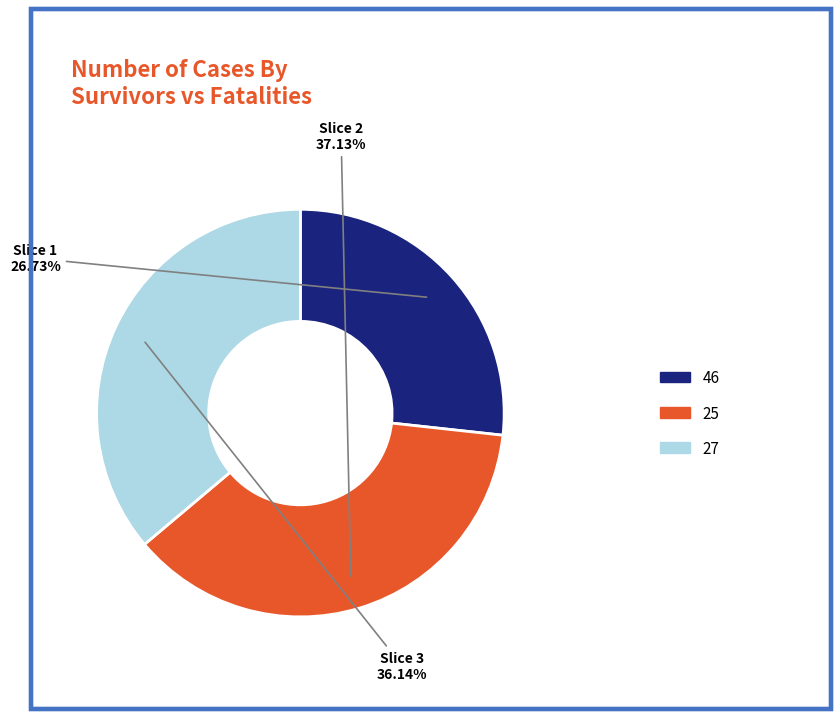

What is the smallest slice in the pie chart?

46